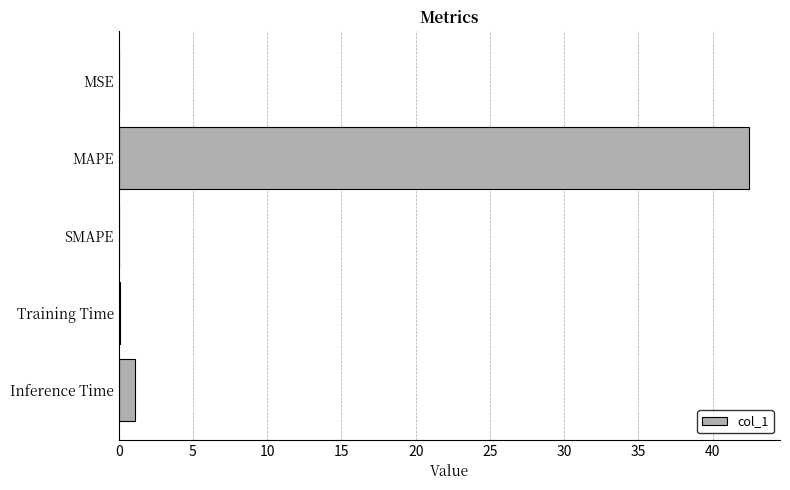

Count the number of categories in the chart.

5